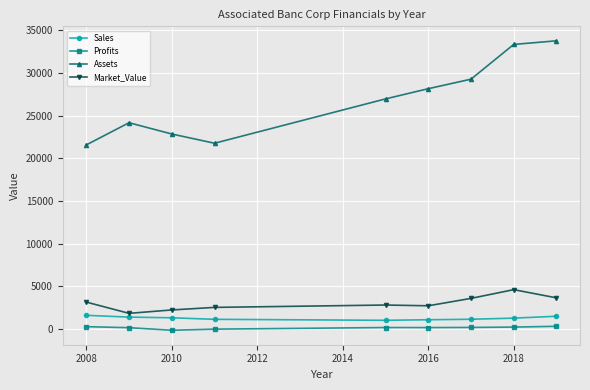

Which series has the widest spread of values?

Assets